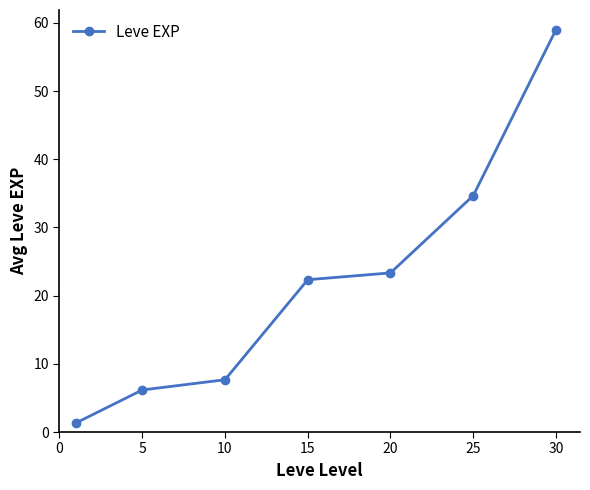

What is the value of the 3rd point from the left?

7.7